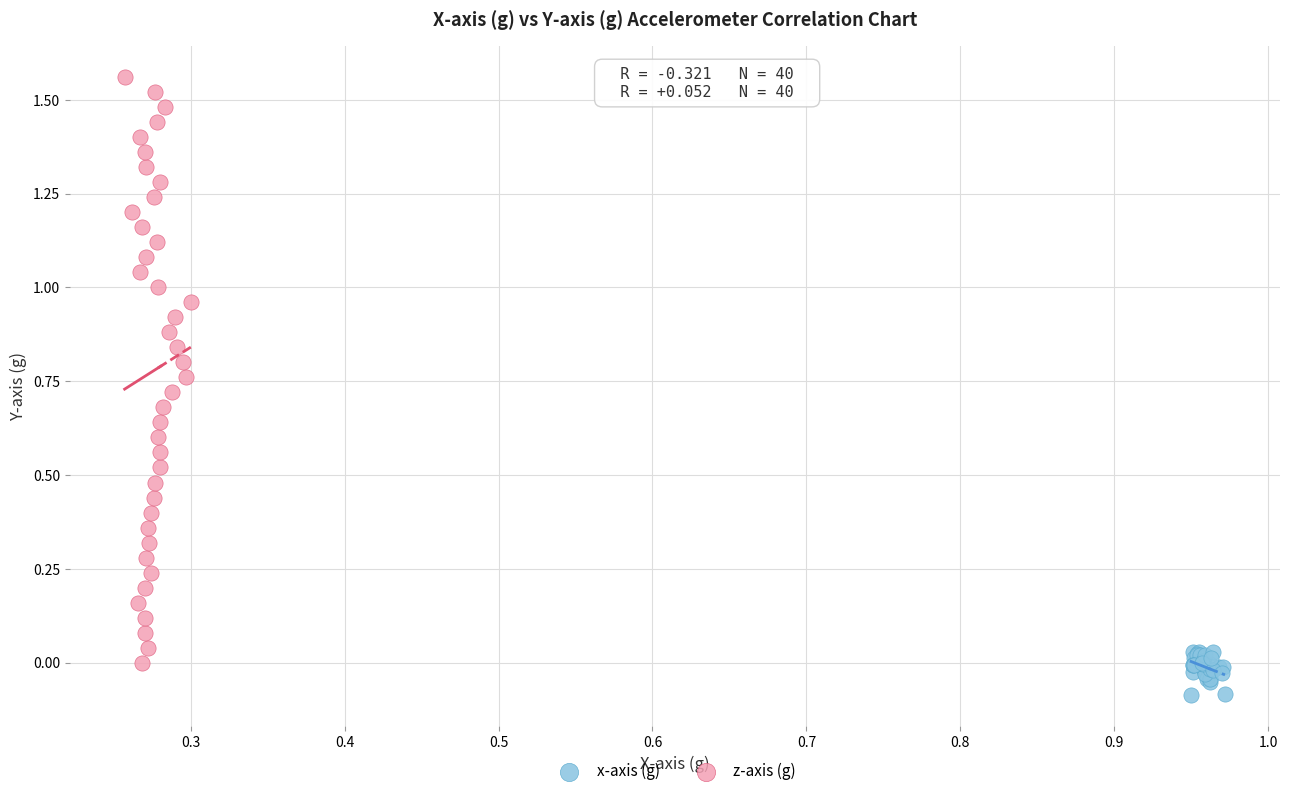

Which series contains the highest Y value?

z-axis (g)